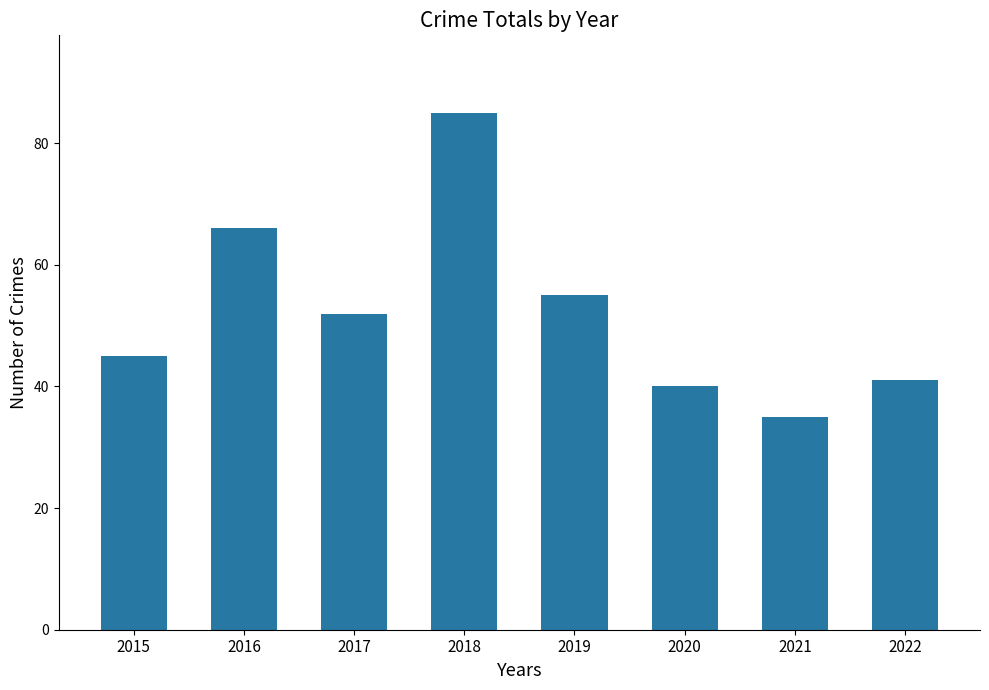

What is the difference between the maximum and minimum values?

50